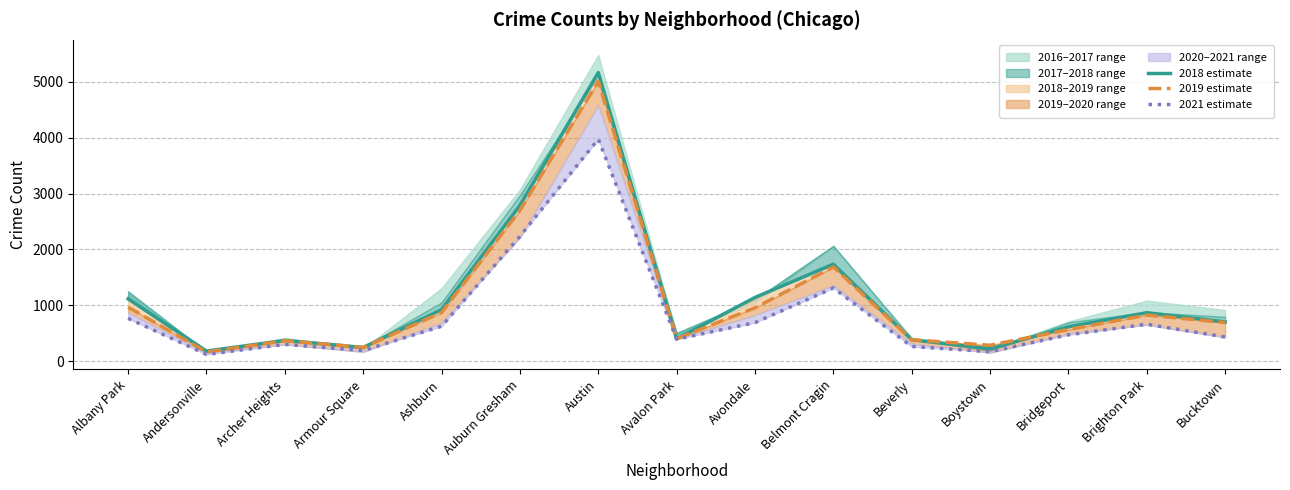

At how many categories does at least one series exceed 127?

15